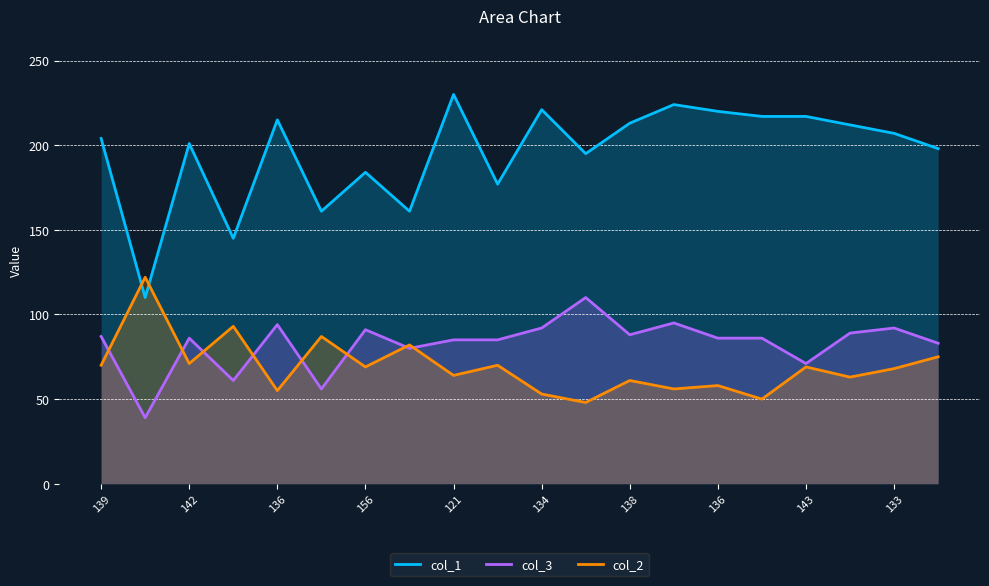

Does the chart display data point markers on the line(s)?

No